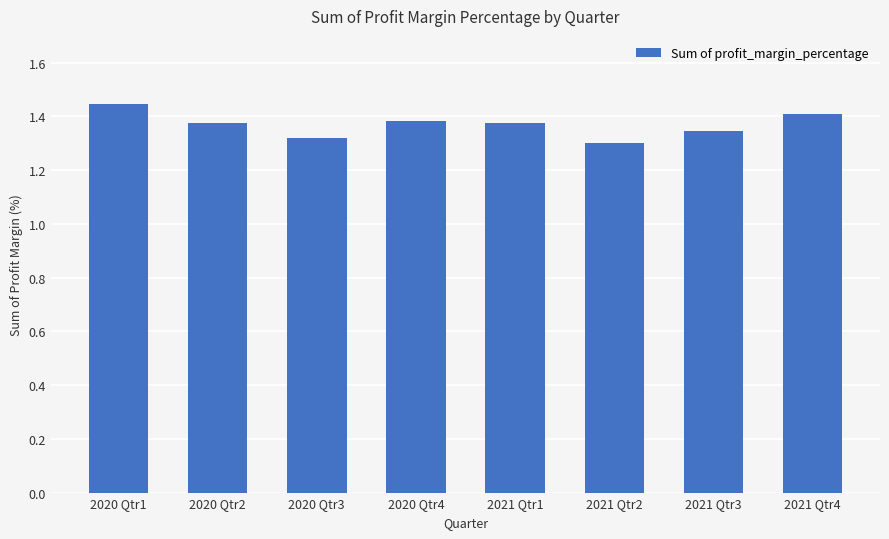

The chart shows a value of 1.8 at 2020 Qtr3. True or false?

False